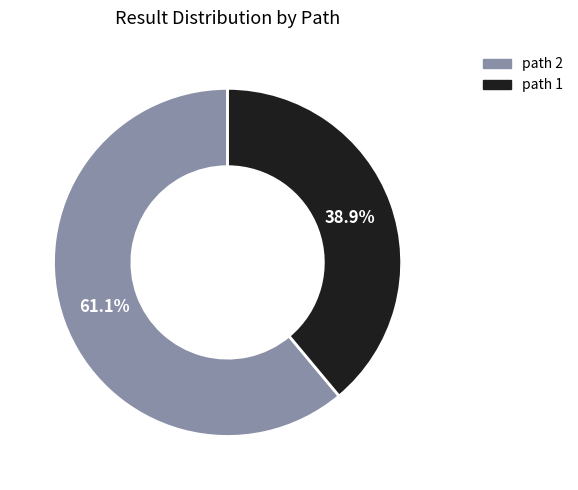

Is there any slice that represents more than half of the pie?

Yes